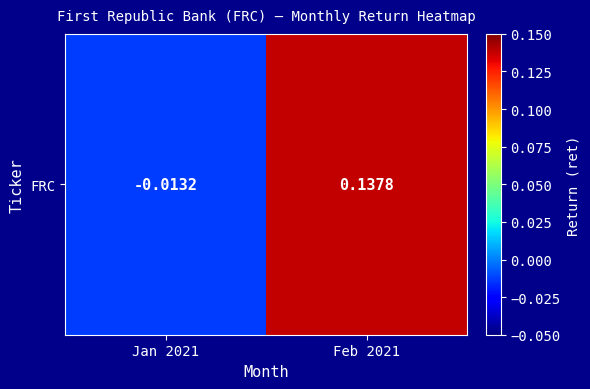

What is the change in value from Jan 2021 to Feb 2021?

+0.2